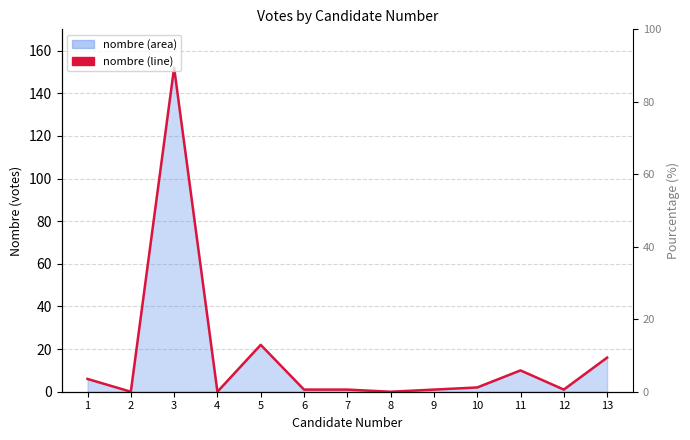

Reading left to right, extract all data points from this chart.

1=6	2=0	3=152	4=0	5=22	6=1	7=1	8=0	9=1	10=2	11=10	12=1	13=16